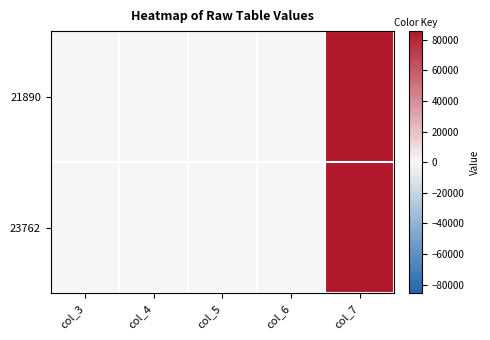

Rank the series by their maximum value, from lowest to highest.

21890, 23762